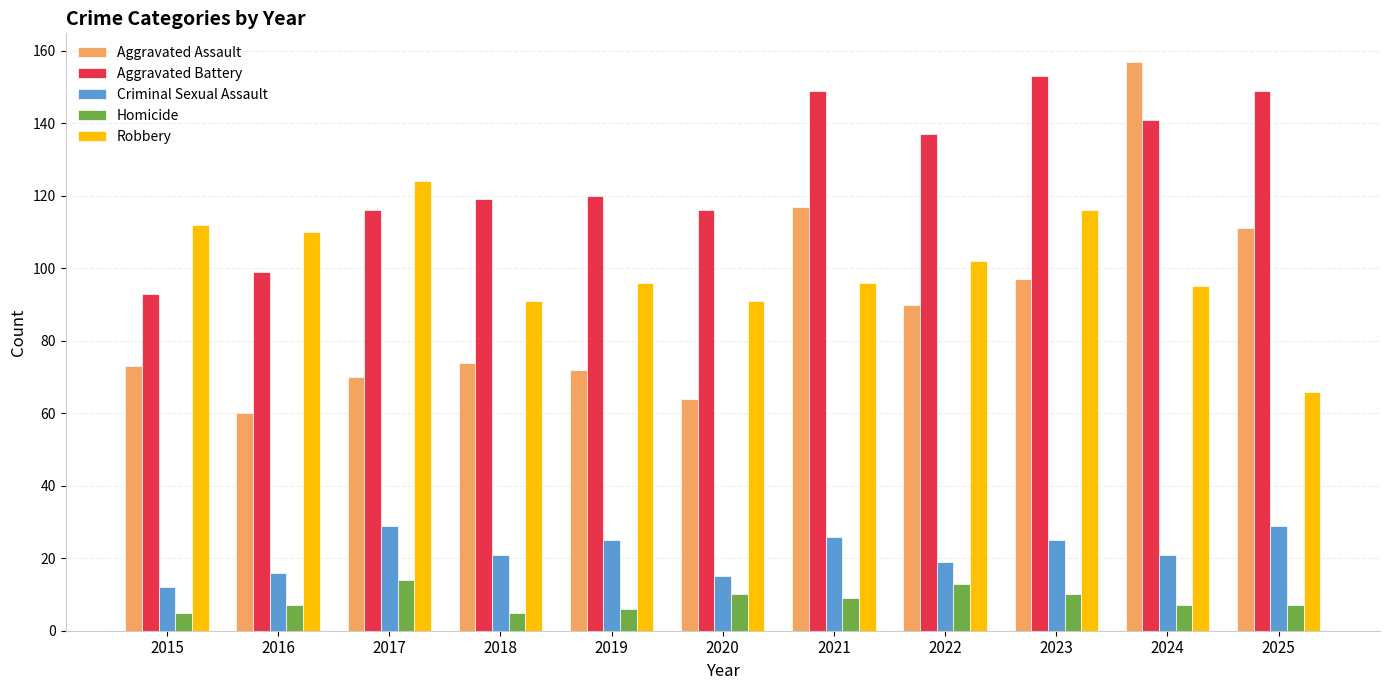

What is the total value across all series at 2021?

397